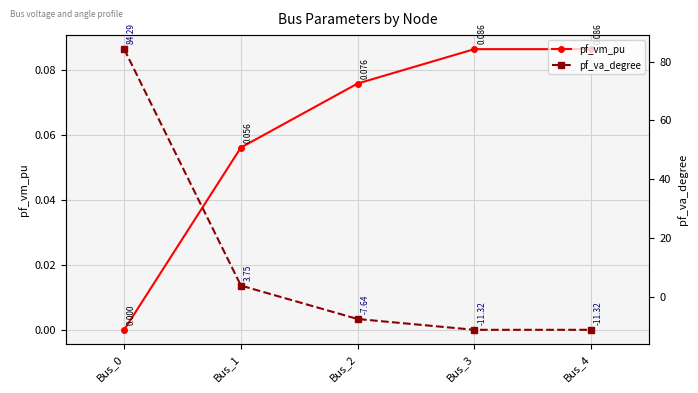

How many values in pf_va_degree are below zero?

3